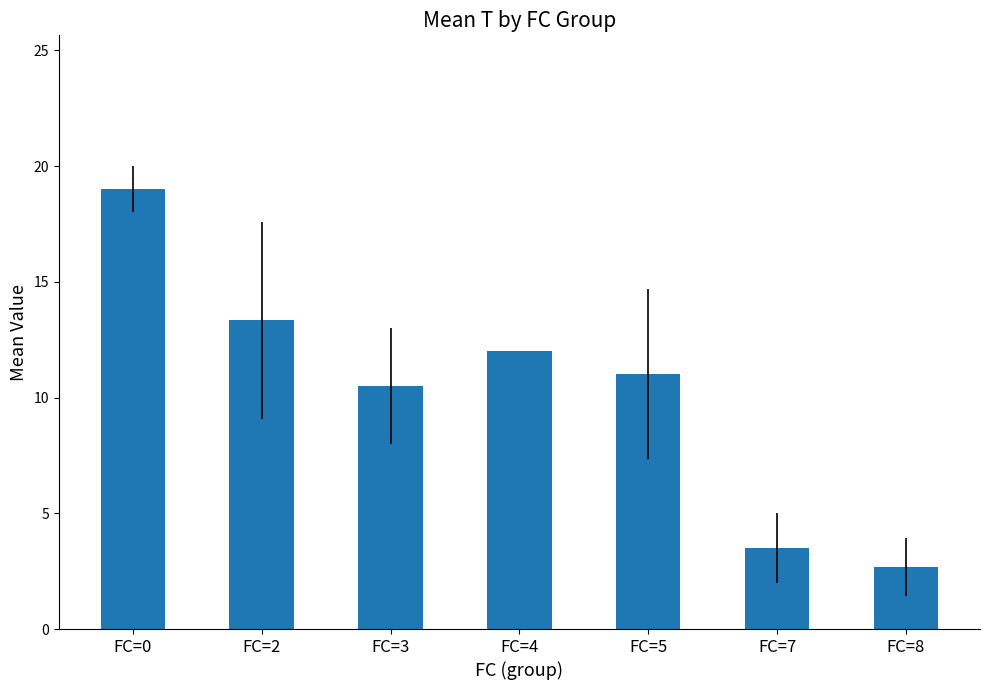

What is the sum of all values?

72.0